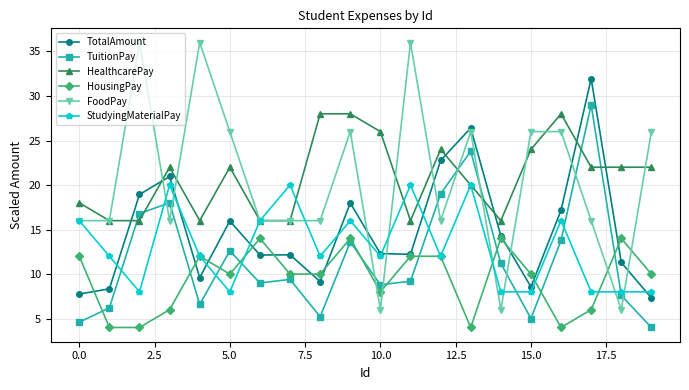

True or false: TuitionPay and TotalAmount cross at least once.

False